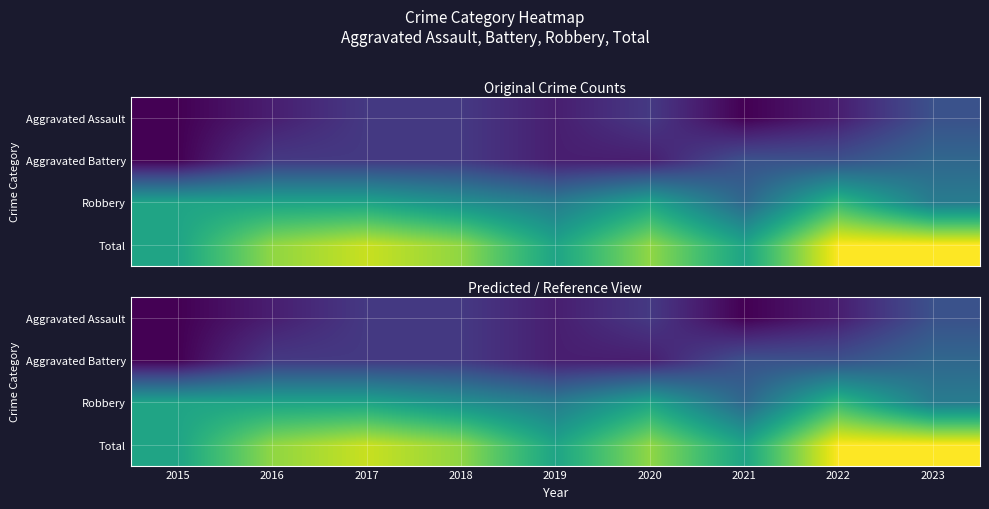

Is it true that Aggravated Battery equals 3 at 2022?

True